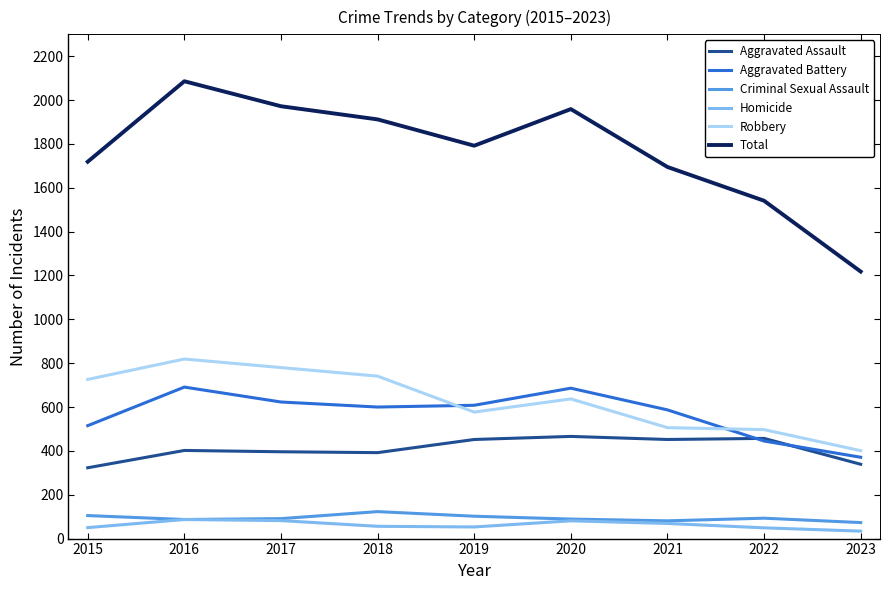

What is the sum of all Homicide values?

561